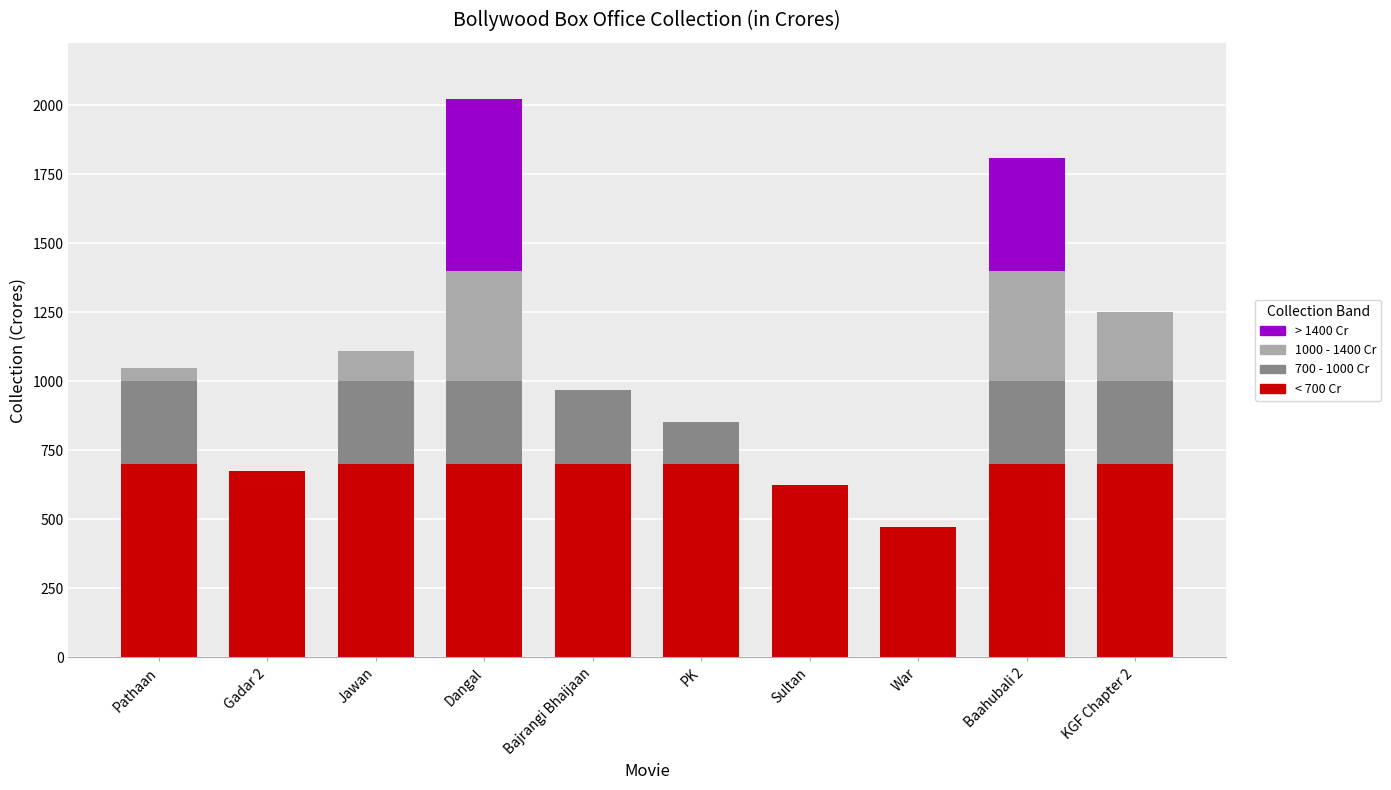

True or false: < 700 Cr has a value of 700 at Pathaan.

True